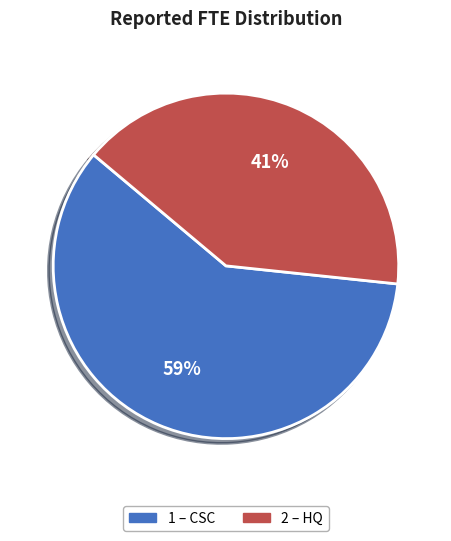

To the nearest percent, what is the average slice percentage?

50%